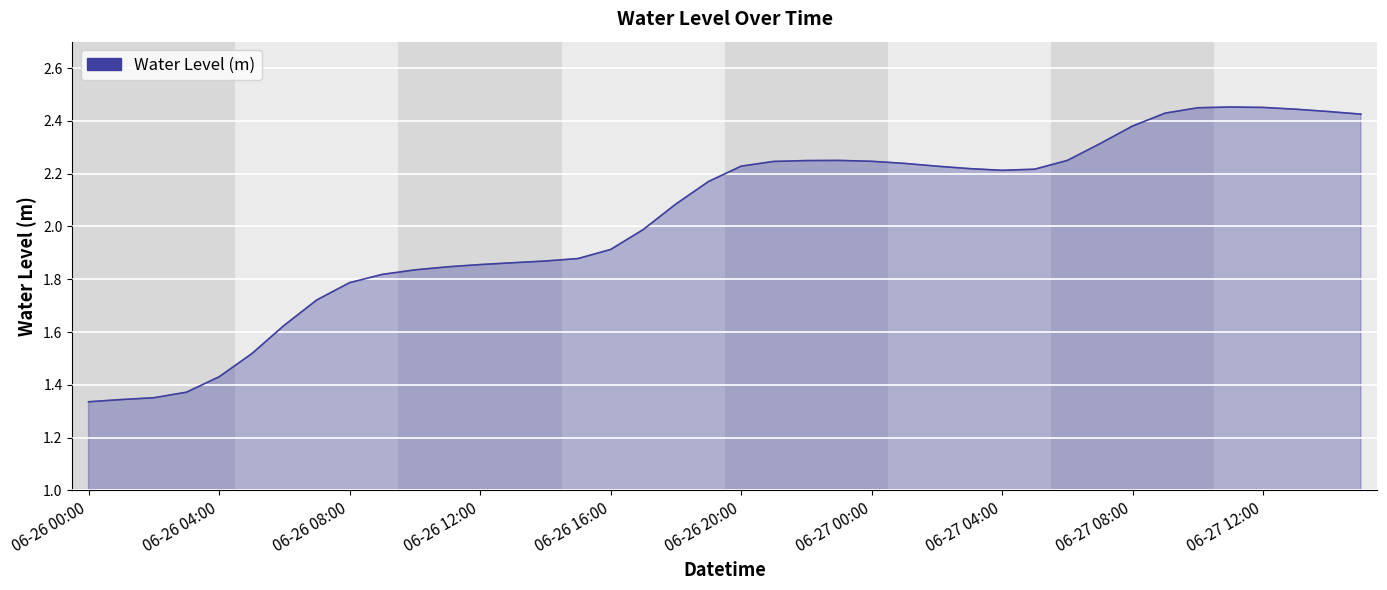

What is the difference between the maximum and minimum values?

1.1